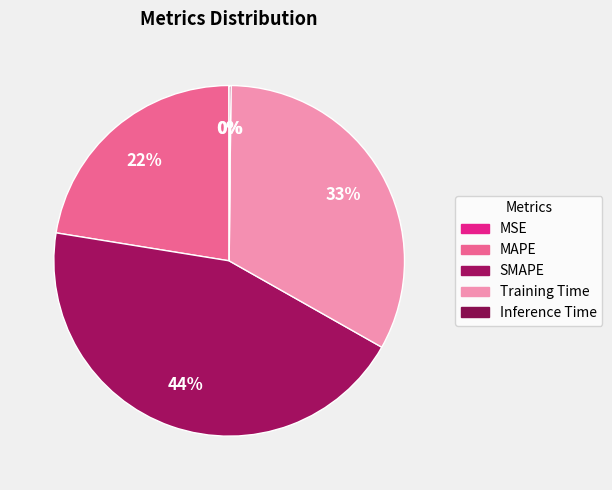

How many segments does this pie chart have?

5